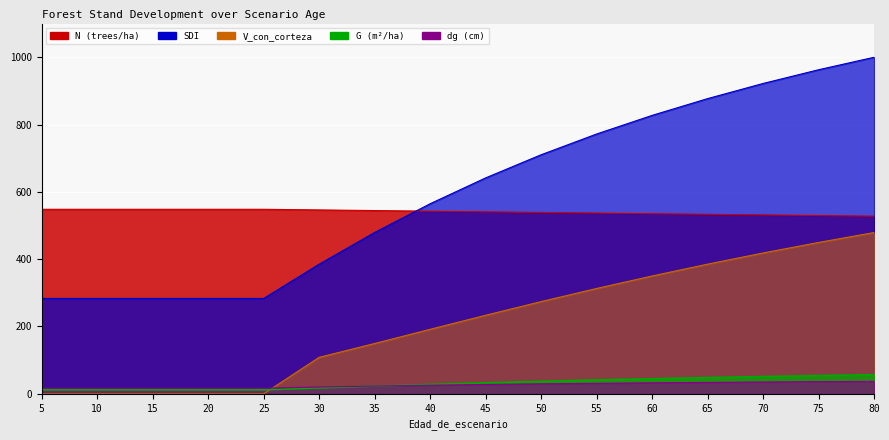

Reading right to left, what are all the values shown in this chart?

N: 527.8	529.6	531.4	533.3	535.1	537.0	538.8	540.7	542.6	544.4	546.3	548.2	548.2	548.2	548.2	548.2
G: 56.8	54.1	51.3	48.2	44.8	41.2	37.1	32.7	28.0	22.9	17.5	12.0	12.0	12.0	12.0	12.0
SDI: 999.9	962.8	922.0	877.0	827.2	771.9	710.3	641.5	564.8	479.3	385.1	283.4	283.4	283.4	283.4	283.4
V_con_corteza: 479.2	449.7	418.4	385.2	350.1	313.0	274.0	233.4	191.6	149.5	108.5	0.0	0.0	0.0	0.0	0.0
dg: 37.0	36.1	35.1	33.9	32.7	31.2	29.6	27.8	25.6	23.1	20.2	16.7	16.7	16.7	16.7	16.7